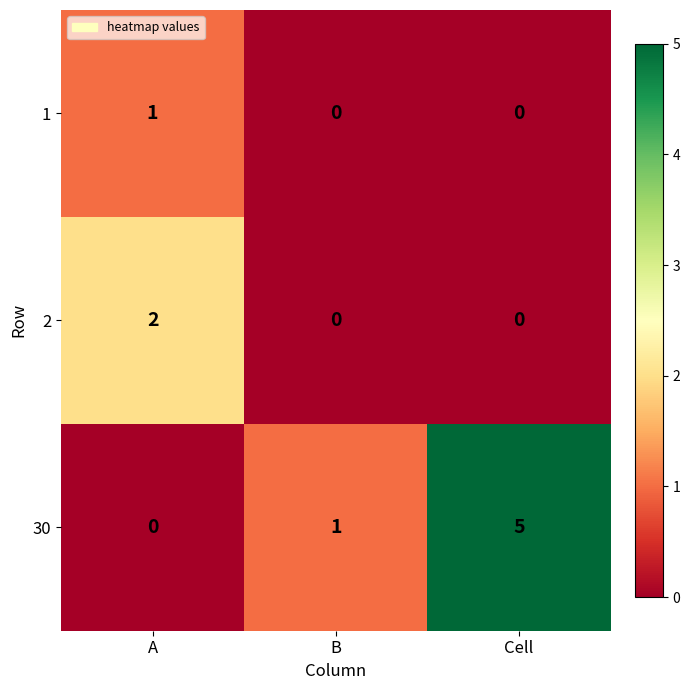

Which series has the largest total across all categories?

30